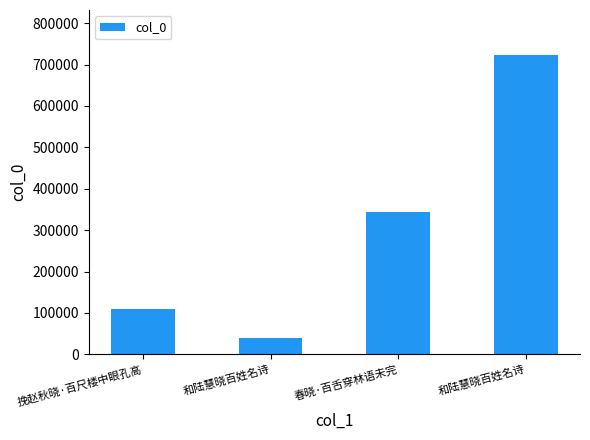

How many data points are less than 342927?

2